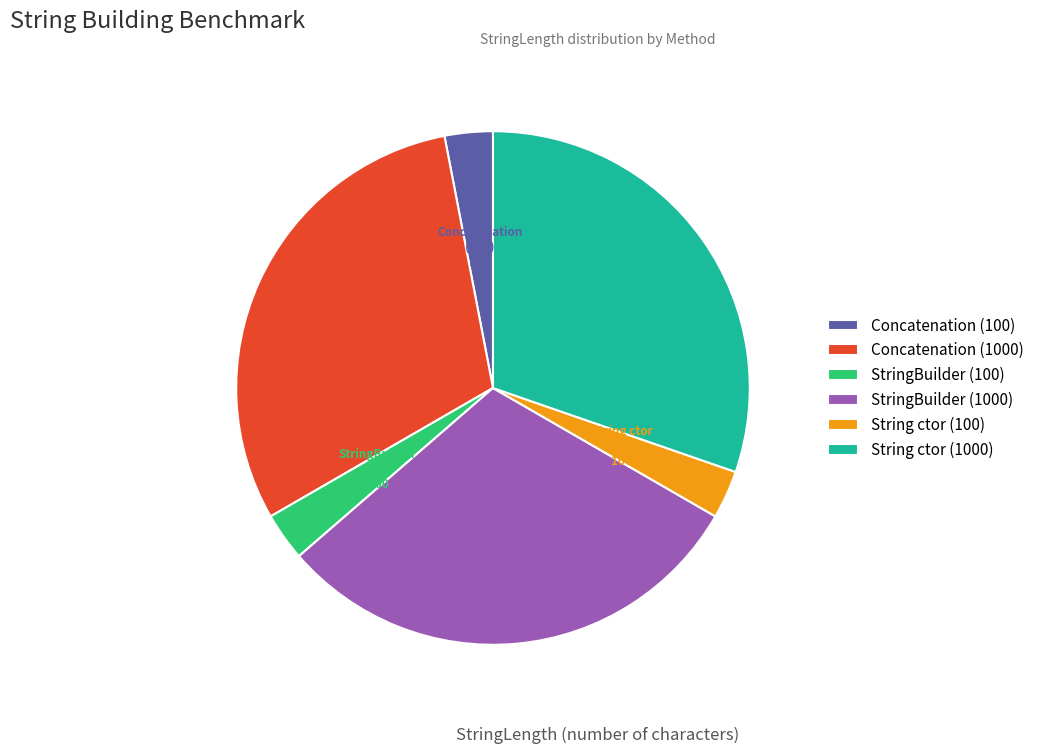

How many segments does this pie chart have?

6